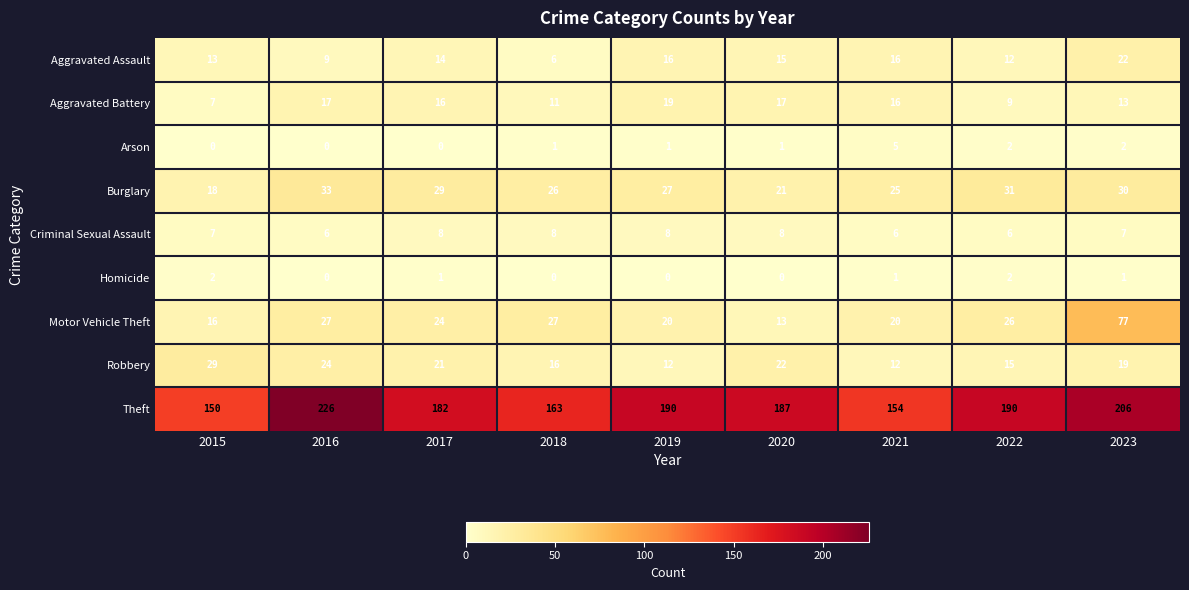

Is it true that Motor Vehicle Theft equals 19 at 2020?

False